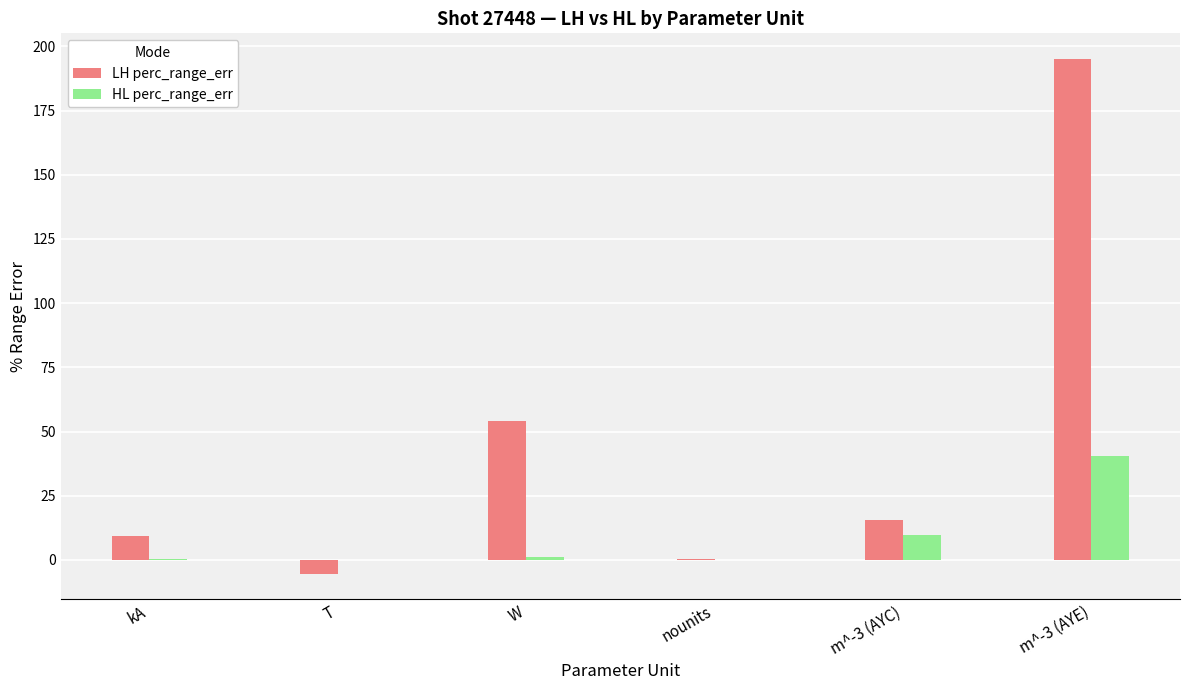

What is the difference between the LH perc_range_err values at m^-3 (AYE) and kA?

185.9